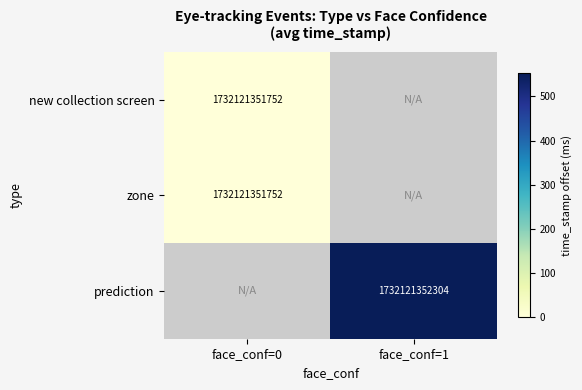

Is it true that prediction equals 2751800661947 at face_conf=1?

False